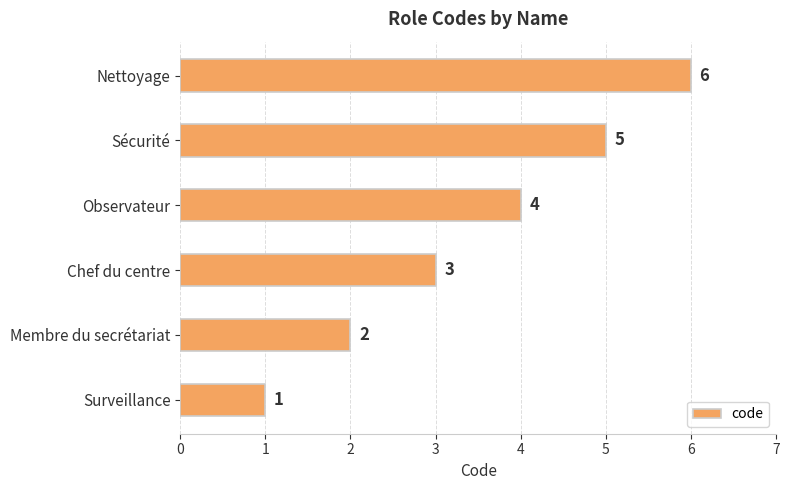

What is the sum of all values?

21